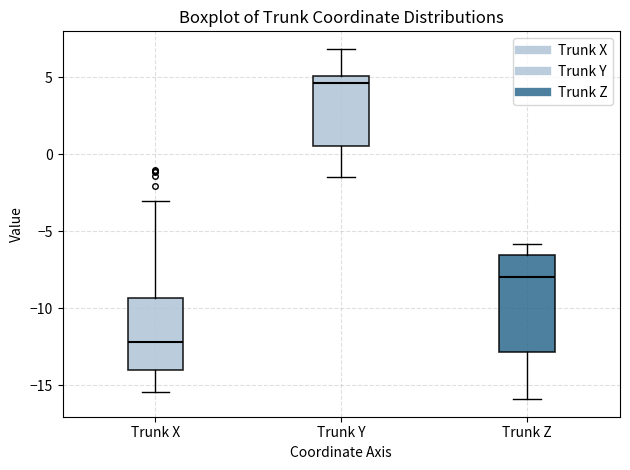

Which box's median line is the lowest?

Trunk X